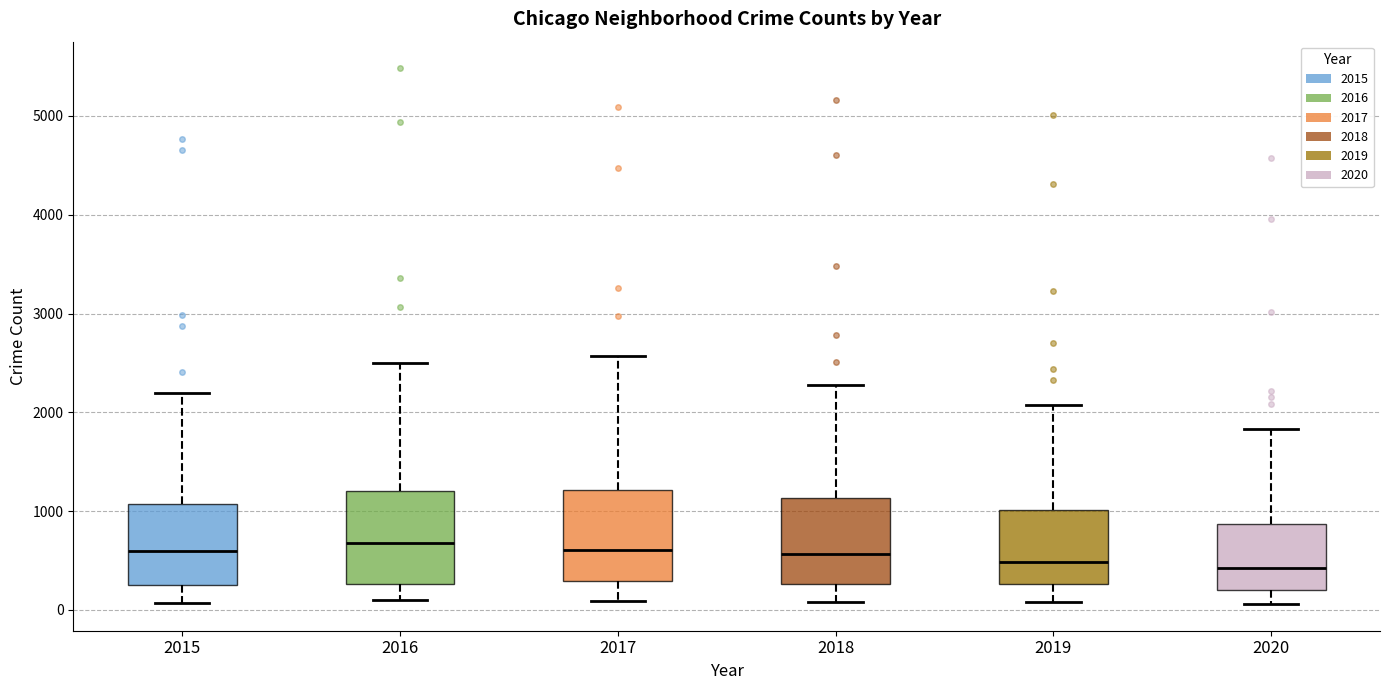

Reading left to right, transcribe this box plot: for each box, give where its median line is, the range the box spans, and where its two whiskers end, as read against the y-axis. The values are not printed on the chart, so give them approximately, as read against the axis.

2015: median 600, box 300 to 1100, whiskers 100 to 2200
2016: median 700, box 300 to 1200, whiskers 100 to 2500
2017: median 600, box 300 to 1200, whiskers 100 to 2600
2018: median 600, box 300 to 1100, whiskers 100 to 2300
2019: median 500, box 300 to 1000, whiskers 100 to 2100
2020: median 400, box 200 to 900, whiskers 100 to 1800